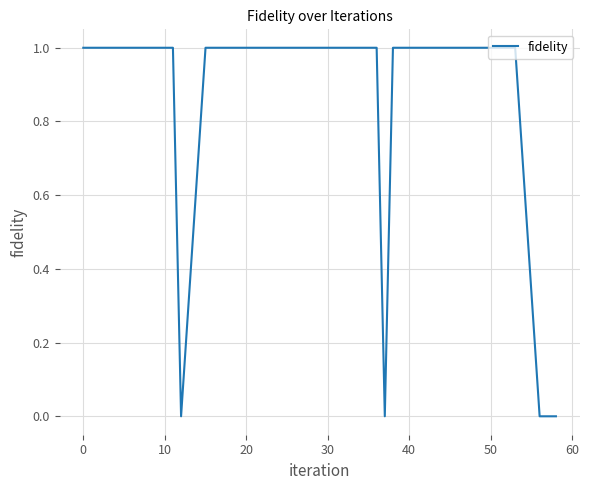

How many points are lower than both their immediate neighbors (excluding endpoints)?

2